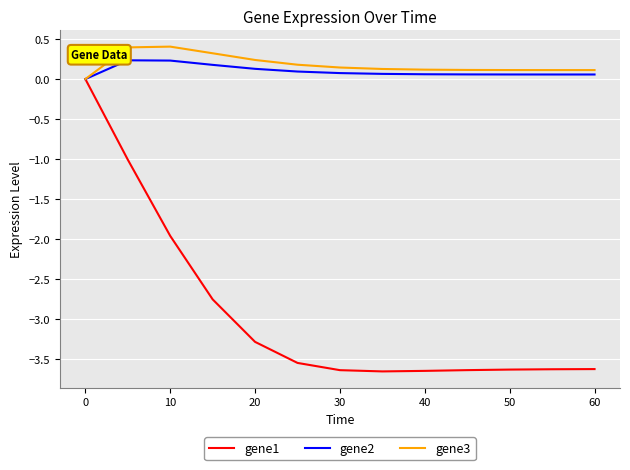

What is the maximum value shown in the chart?

0.4